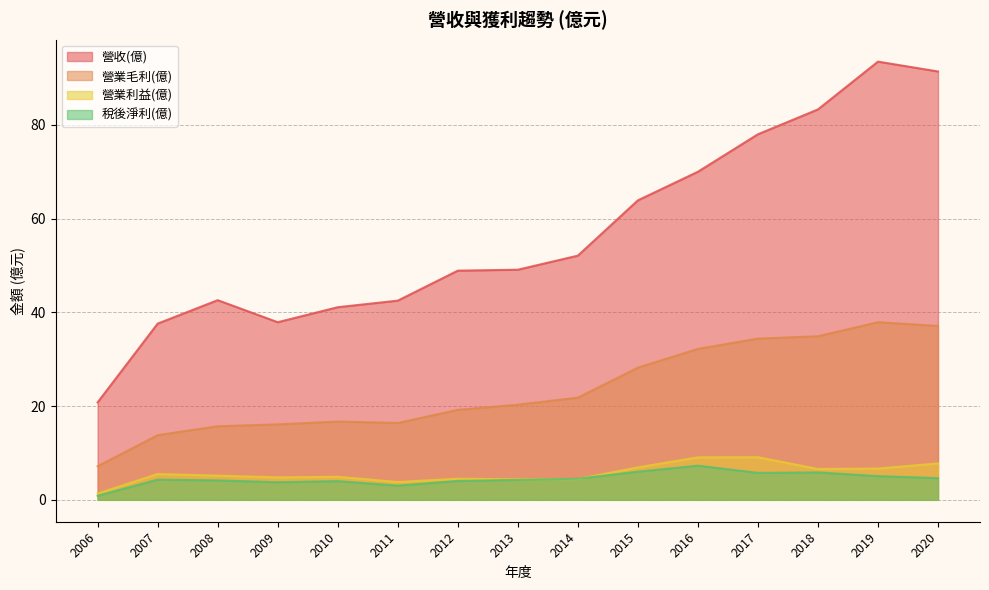

Between 2020 and 2014, which is larger?

2020